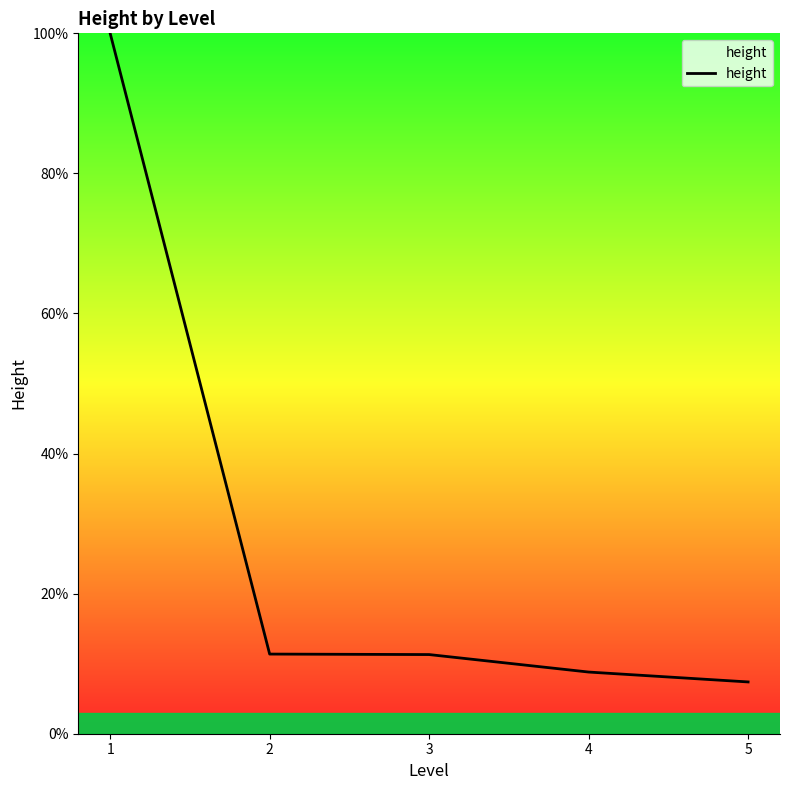

Approximately how many times larger is the value at 2 compared to 3?

1.0